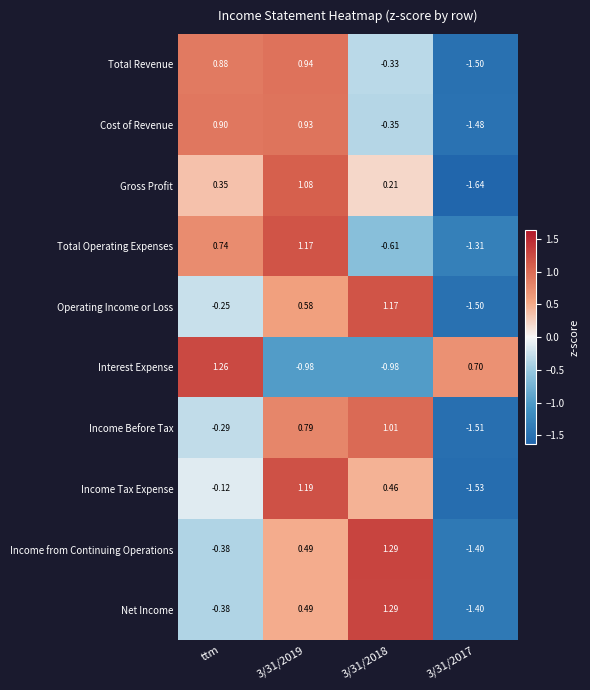

What is the total value across all series at ttm?

2.7